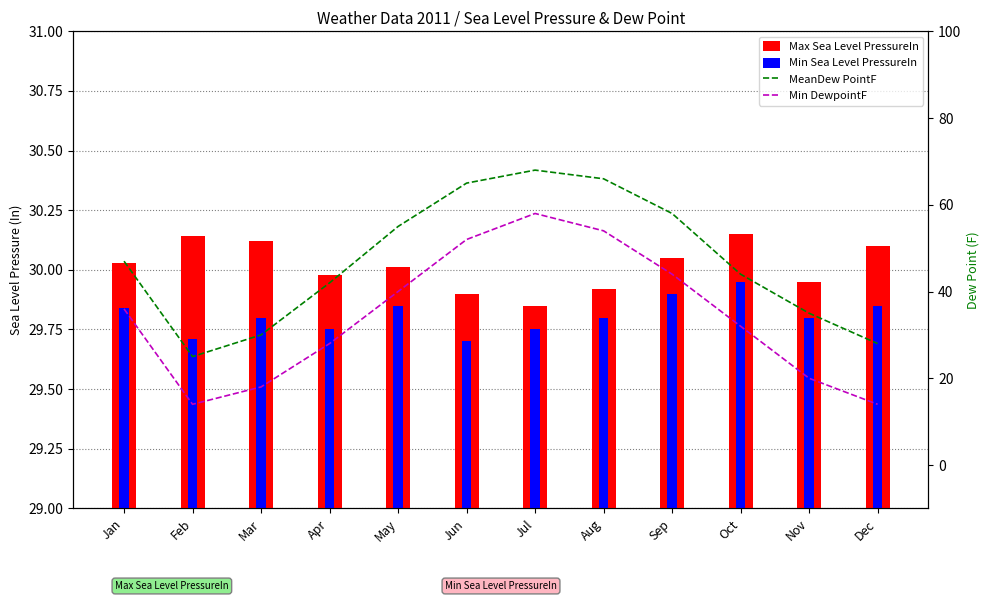

At which category does the chart reach its peak across all series?

Jul